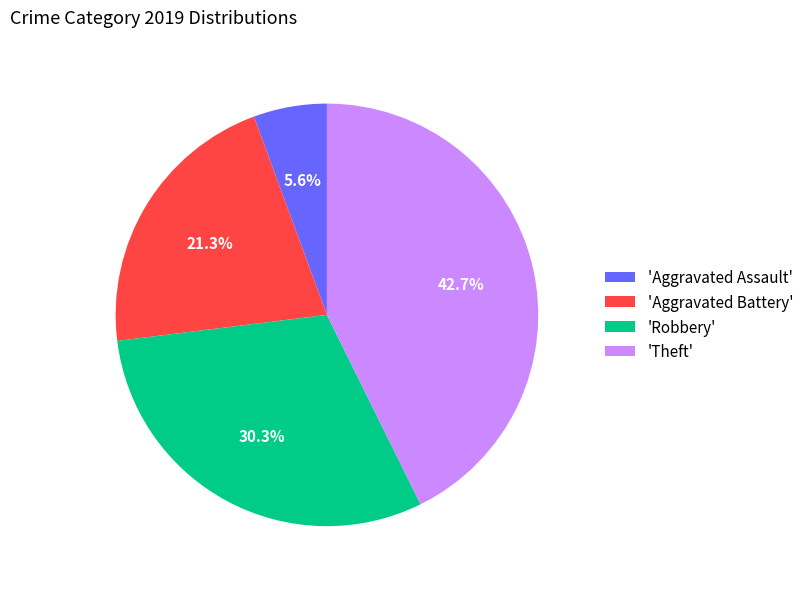

Is the sum of 'Theft' and 'Robbery' greater than half?

Yes